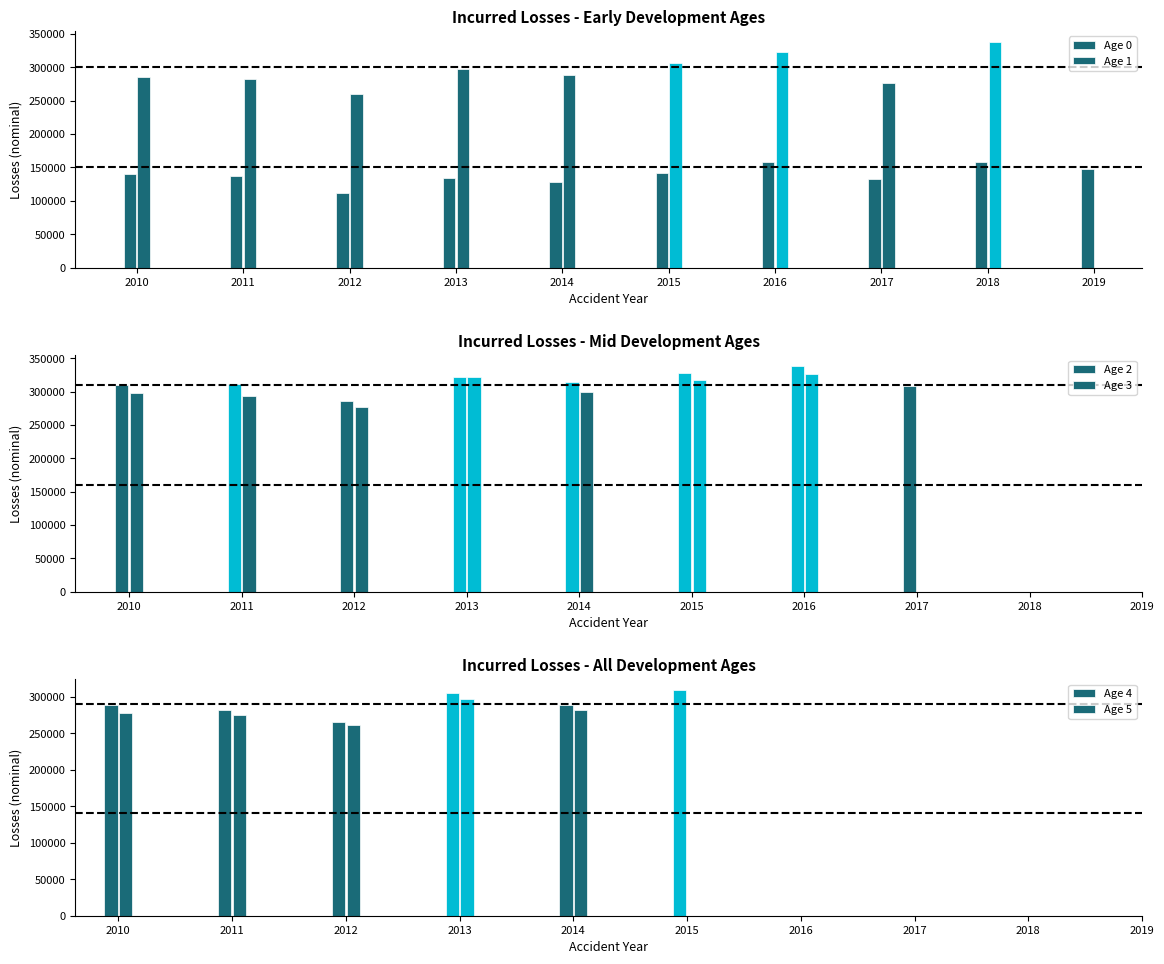

What is the difference between the highest and lowest values at 2013?

187369